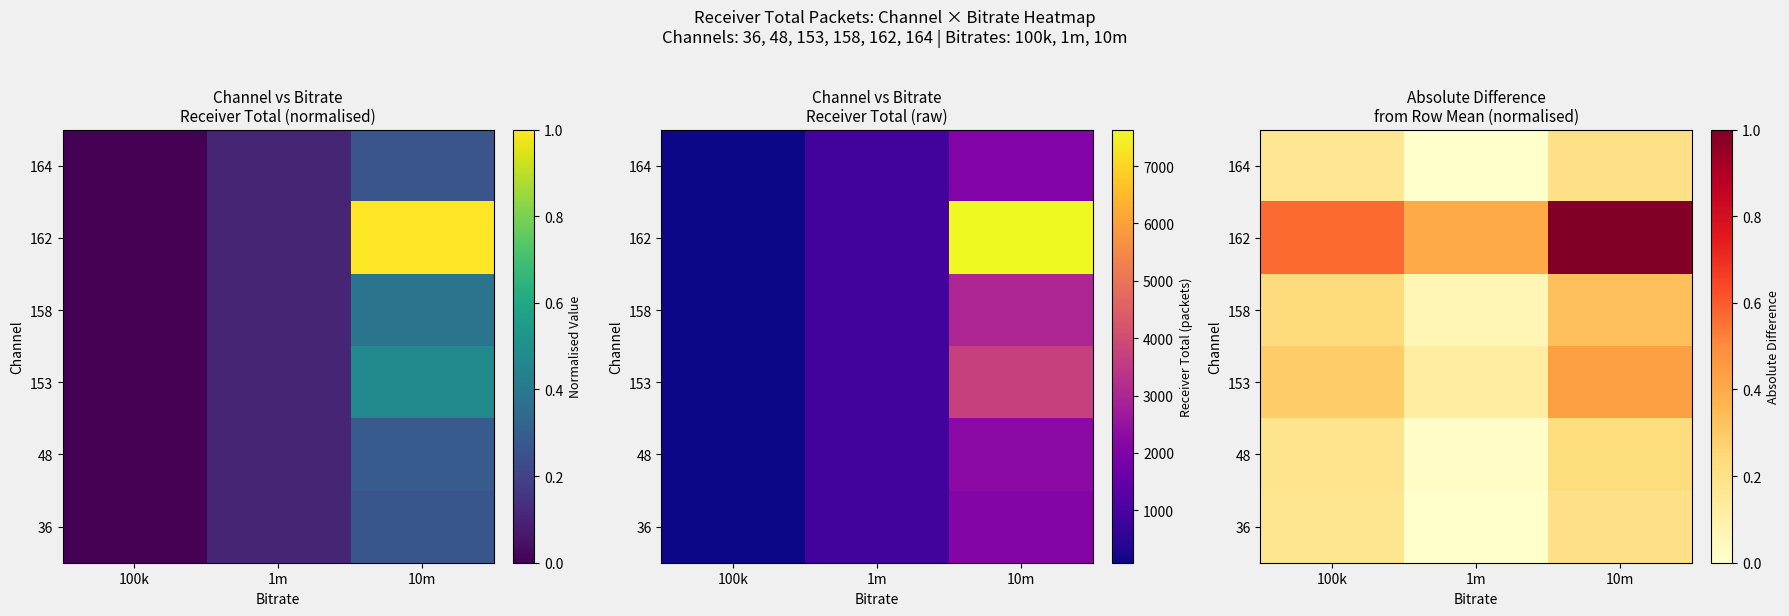

Count the 162 values in the range 0 to 1.

3